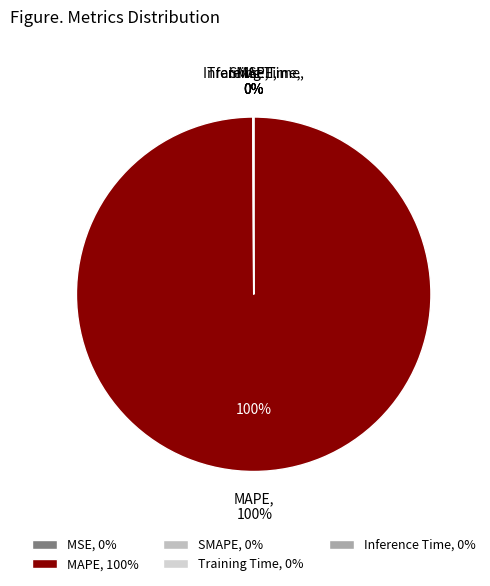

Is it true that Training Time is 0% of the pie?

True